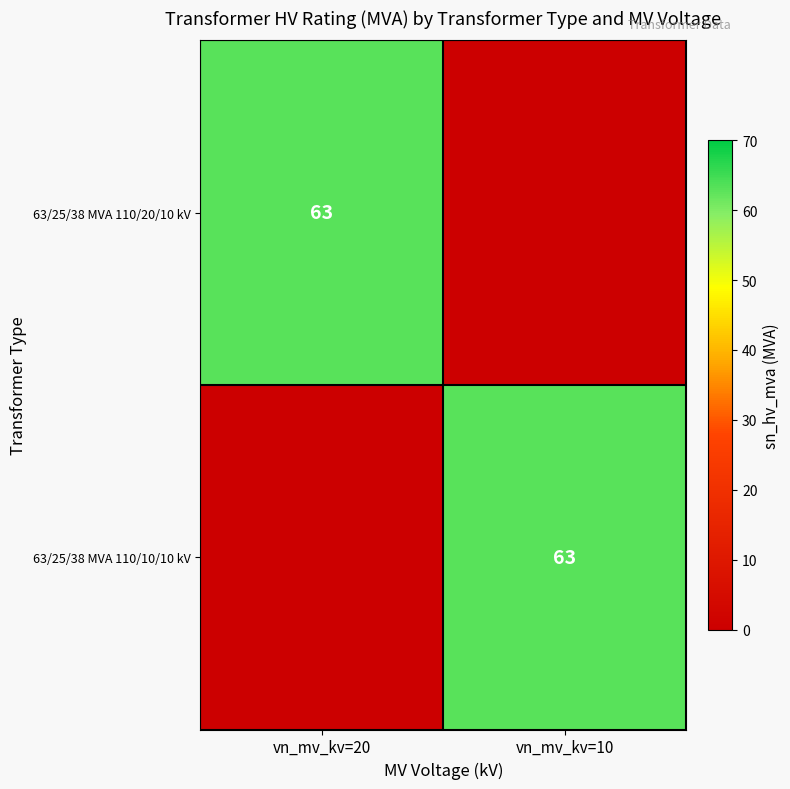

How many data points in 63/25/38 MVA 110/20/10 kV are less than 63?

1